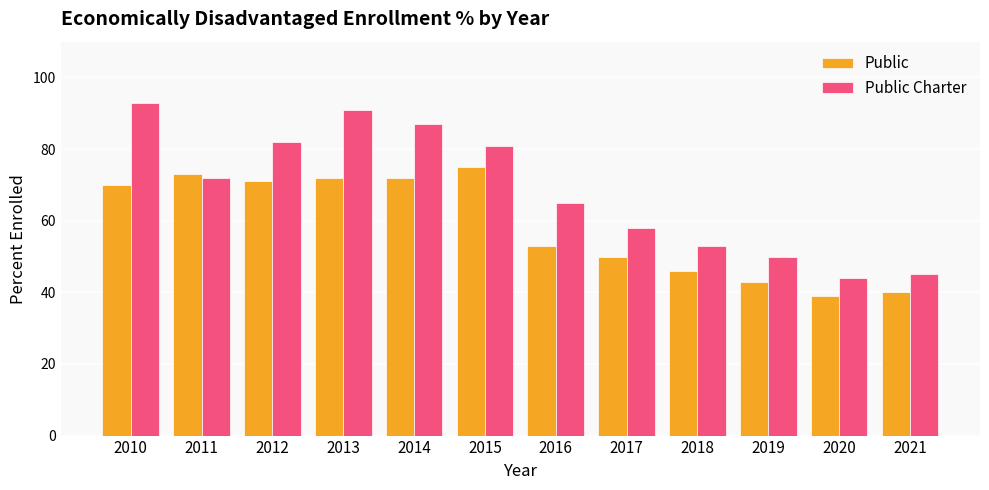

What are all the series names shown in the legend?

Public, Public Charter